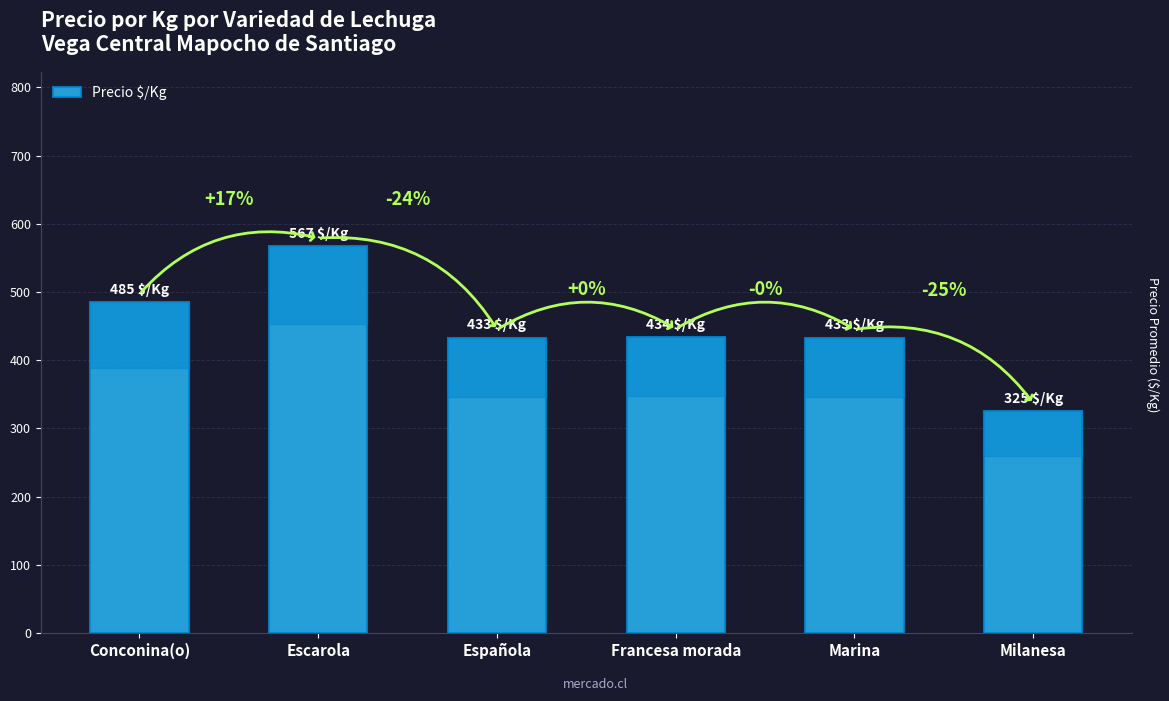

Are the bars grouped side by side (vs. stacked)?

No